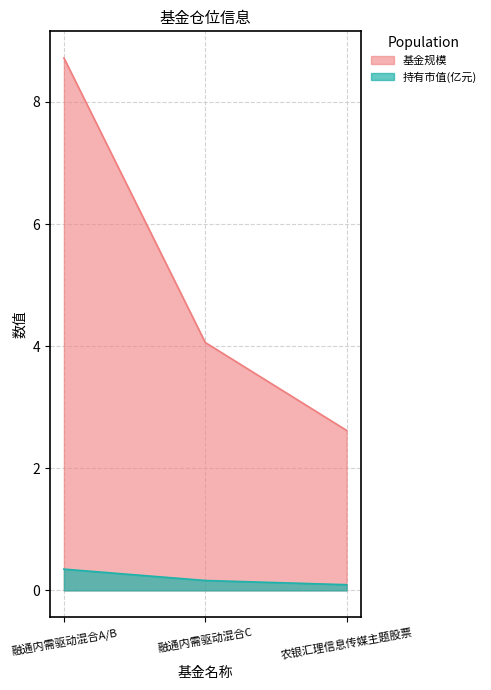

What is the maximum value shown in the chart?

8.7